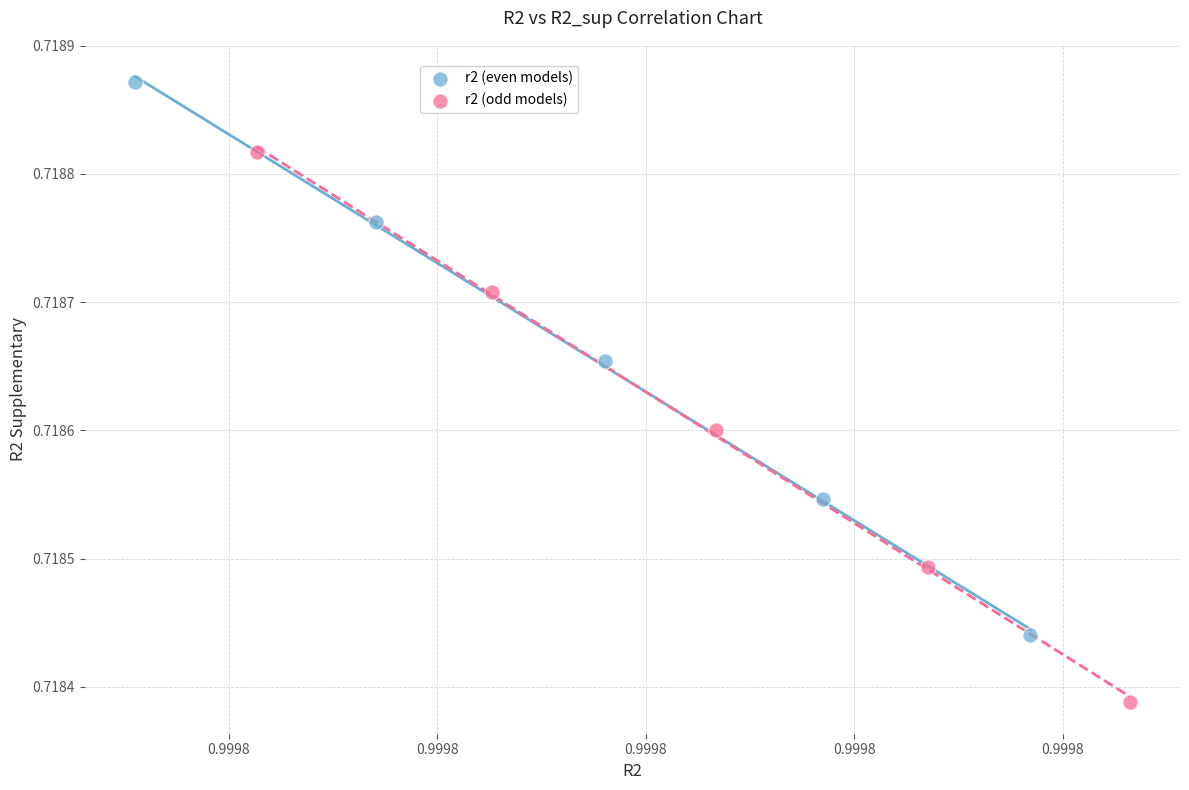

What are all the series names shown in the legend?

r2 (even models), r2 (odd models)